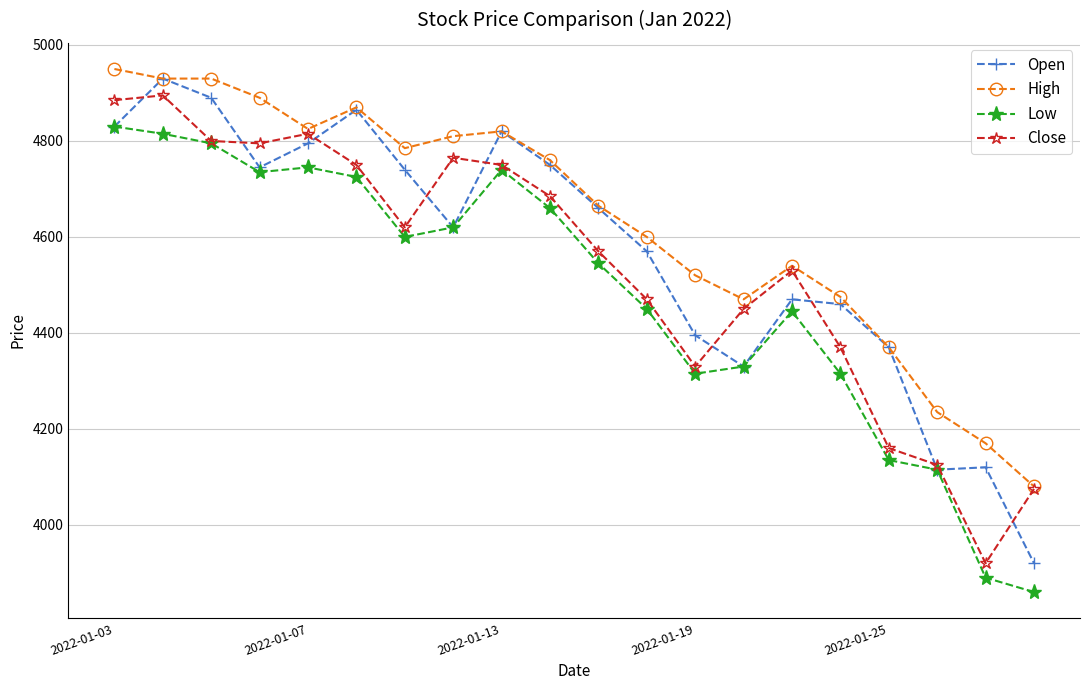

True or false: Low and High intersect in this chart.

False